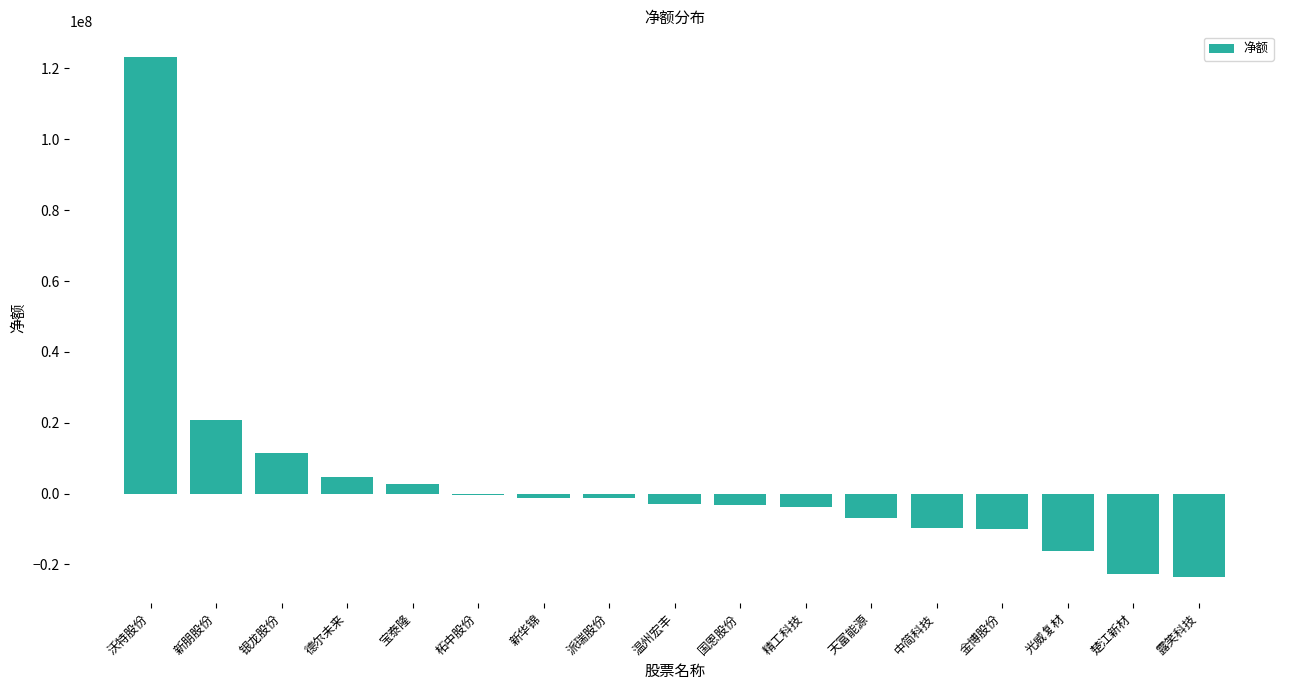

Which has a higher value, 新朋股份 or 光威复材?

新朋股份